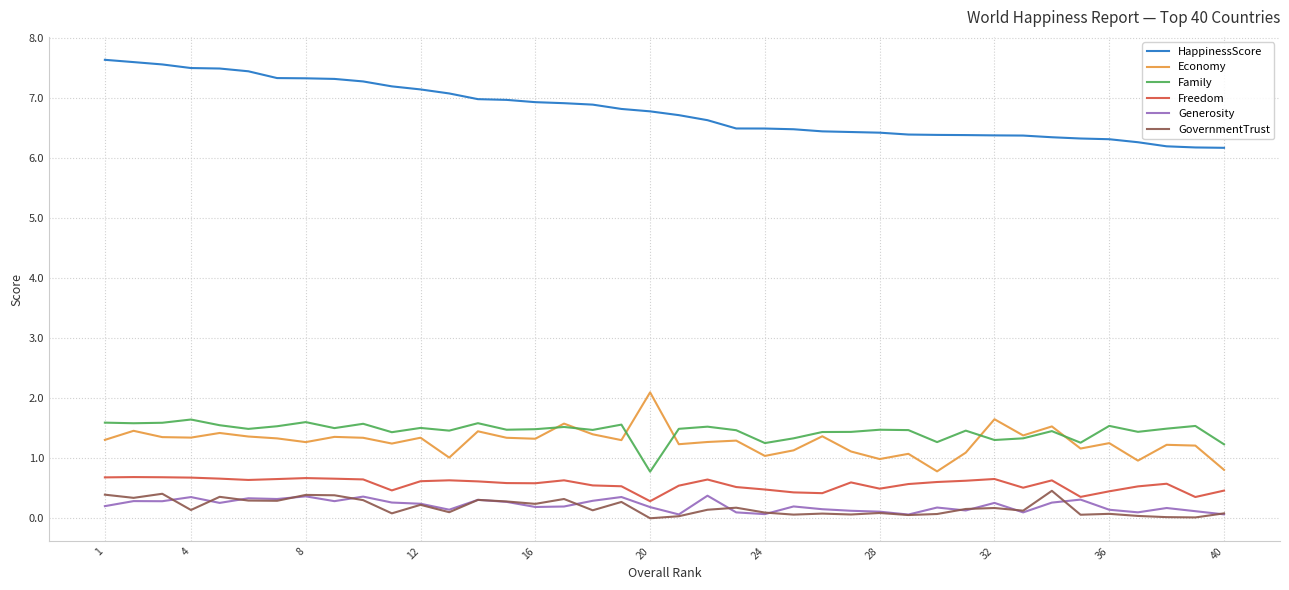

Which series has the largest total across all categories?

HappinessScore